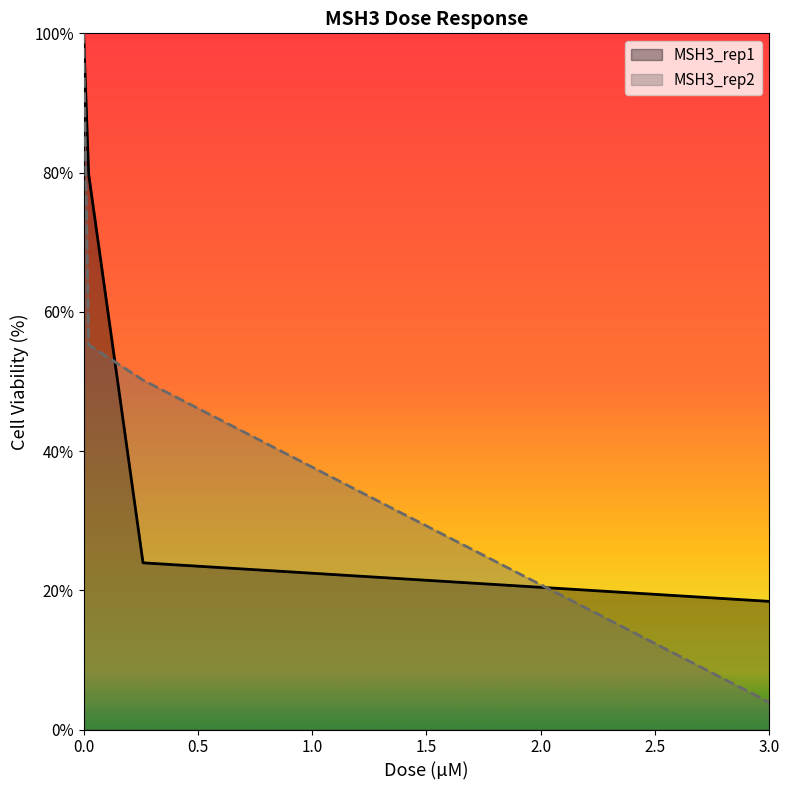

The value of MSH3_rep2 at 3.0 is 3.9. True or false?

True